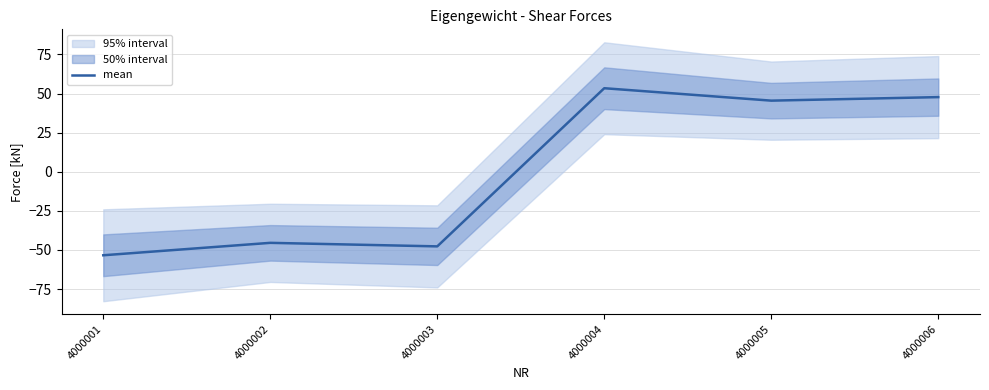

What is the difference between the maximum and minimum values?

106.8